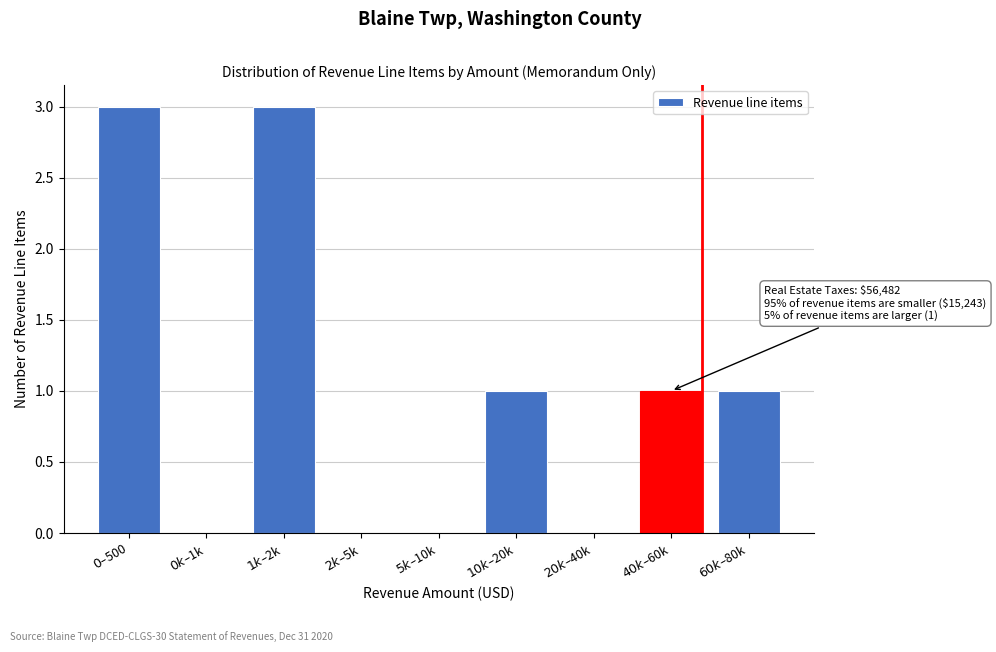

What is the sum of all values?

9